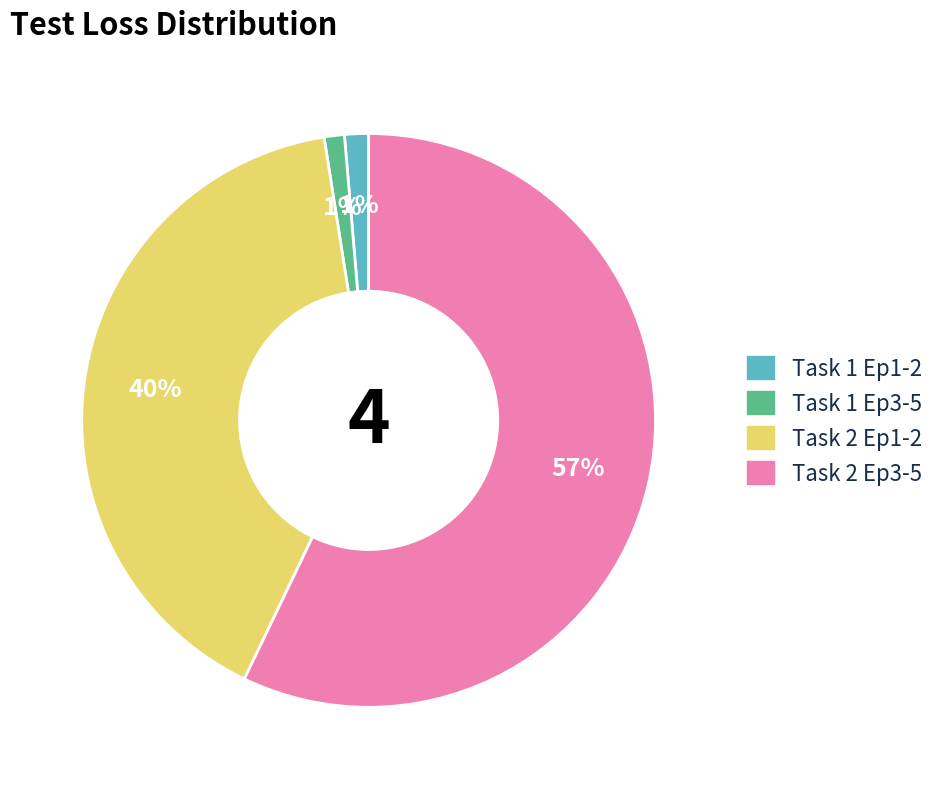

Which category has the biggest portion of the pie?

Task 2 Ep3-5